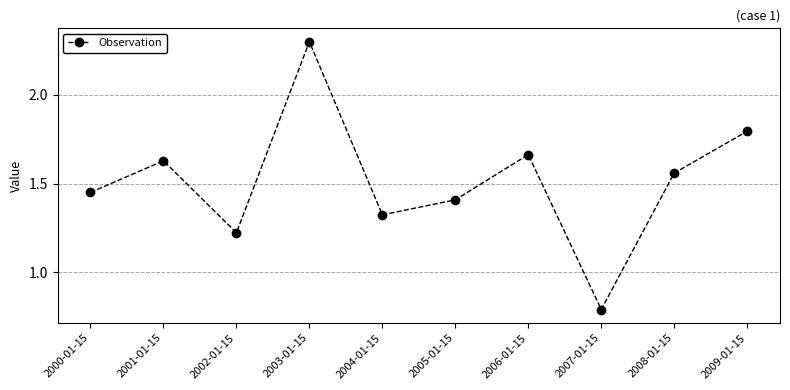

Which label corresponds to the largest value in the chart?

2003-01-15